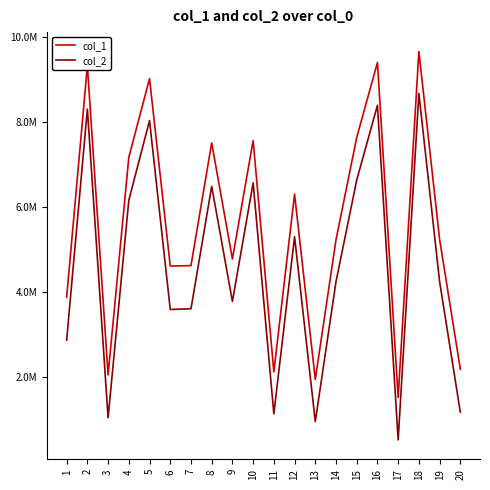

Does the chart display data point markers on the line(s)?

No